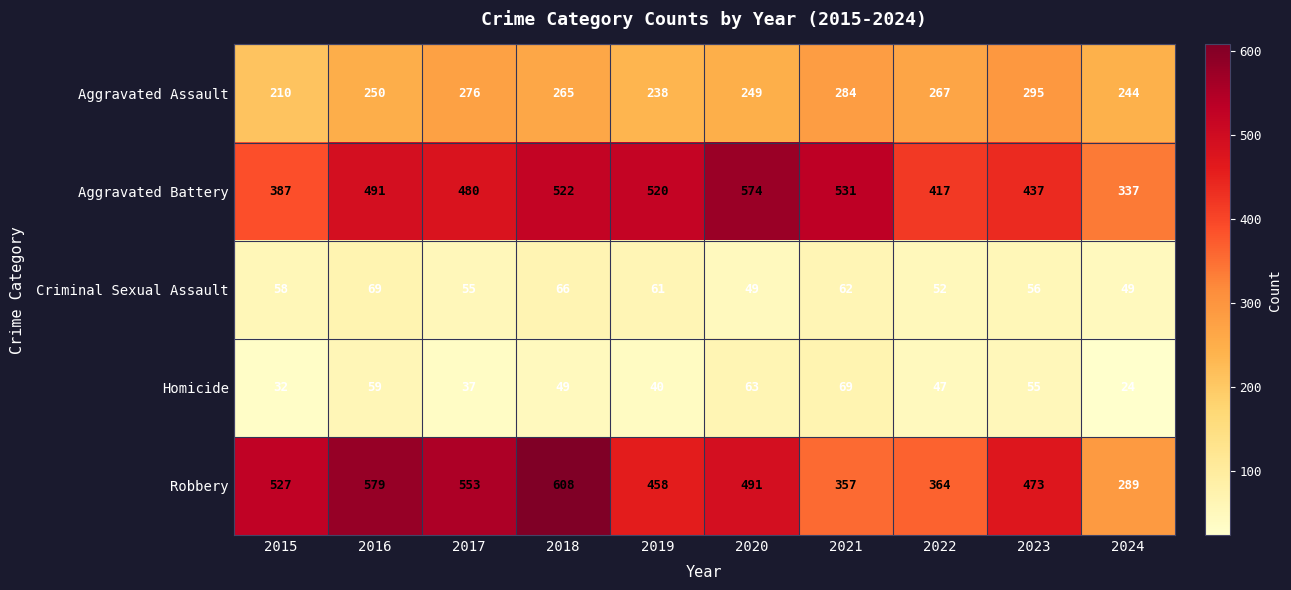

True or false: Robbery has a value of 767 at 2017.

False